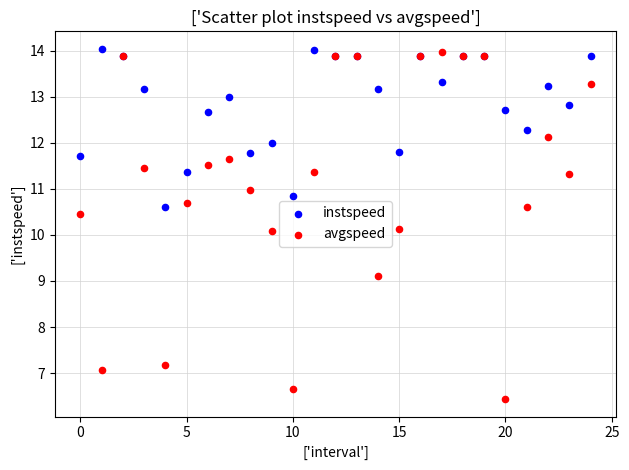

Which series has the widest spread of Y values?

avgspeed